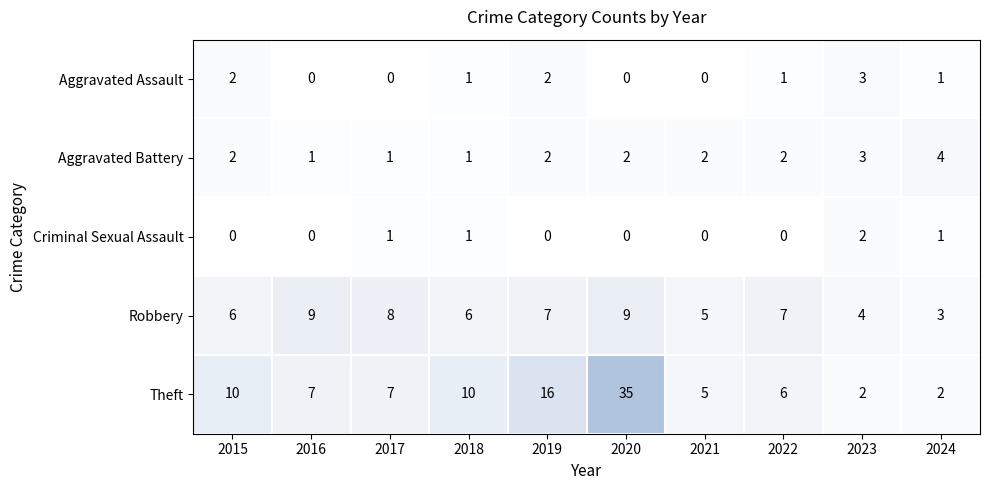

The Aggravated Assault series shows 1 at 2018. True or false?

True